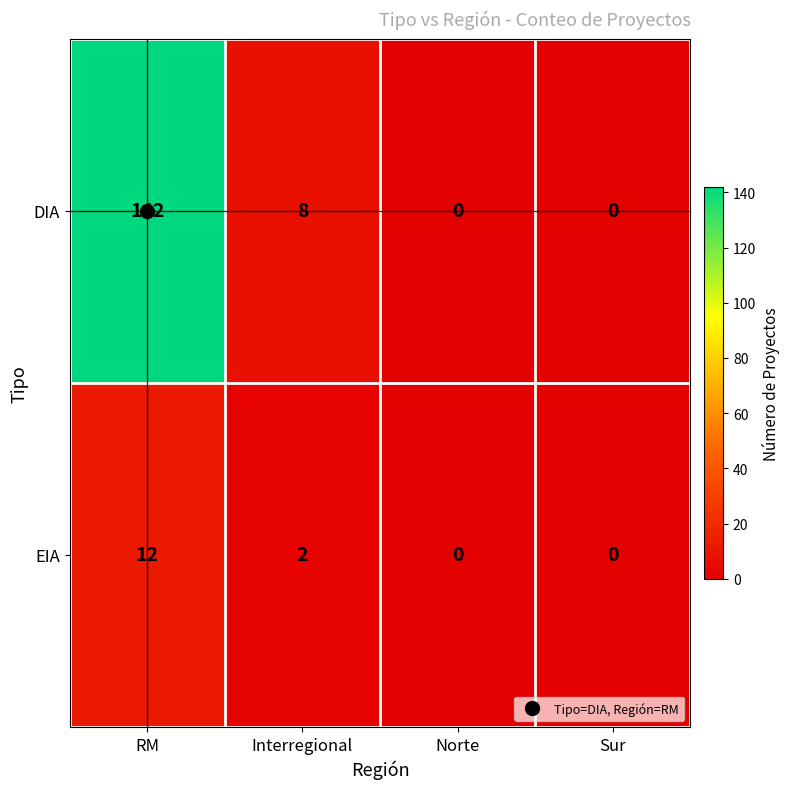

The DIA series shows 5 at Interregional. True or false?

False